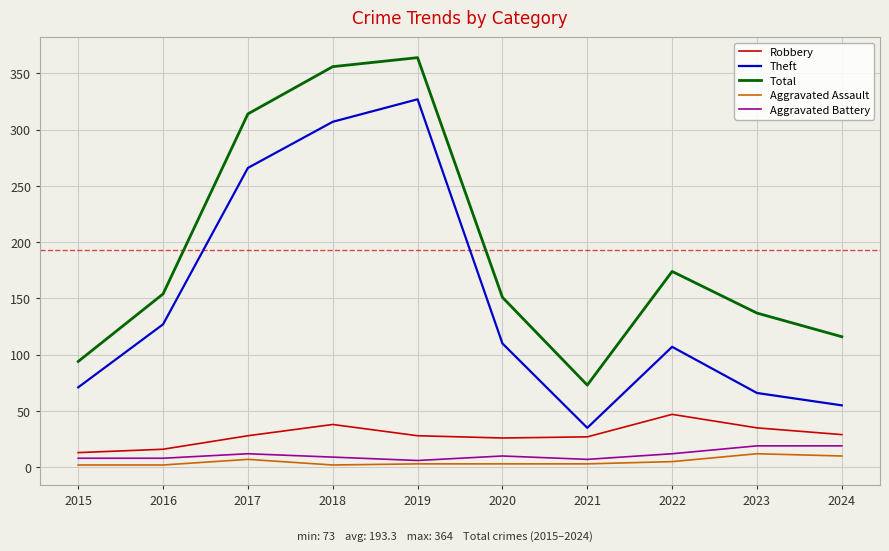

What is the maximum value for Theft?

327